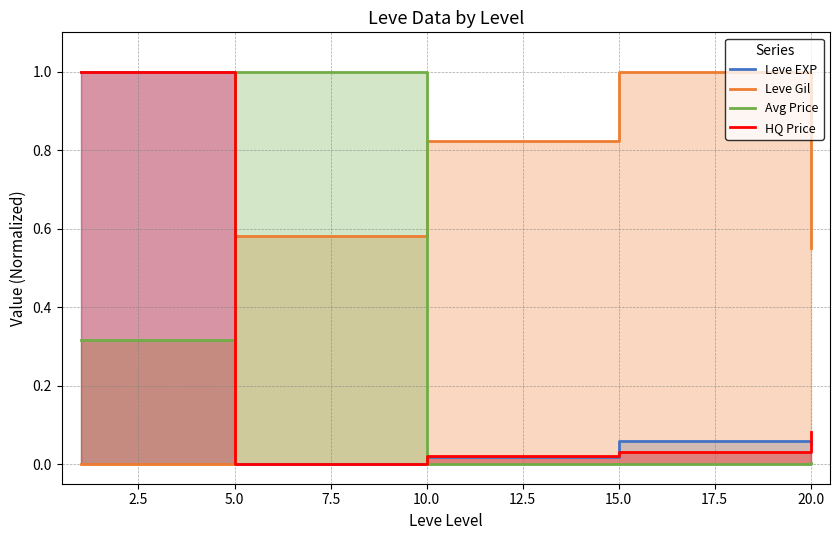

How many values in the Leve Gil series exceed 0?

4